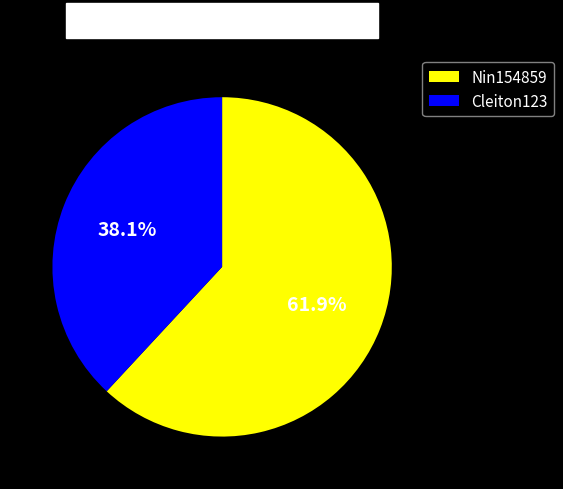

What is the majority slice?

Nin154859